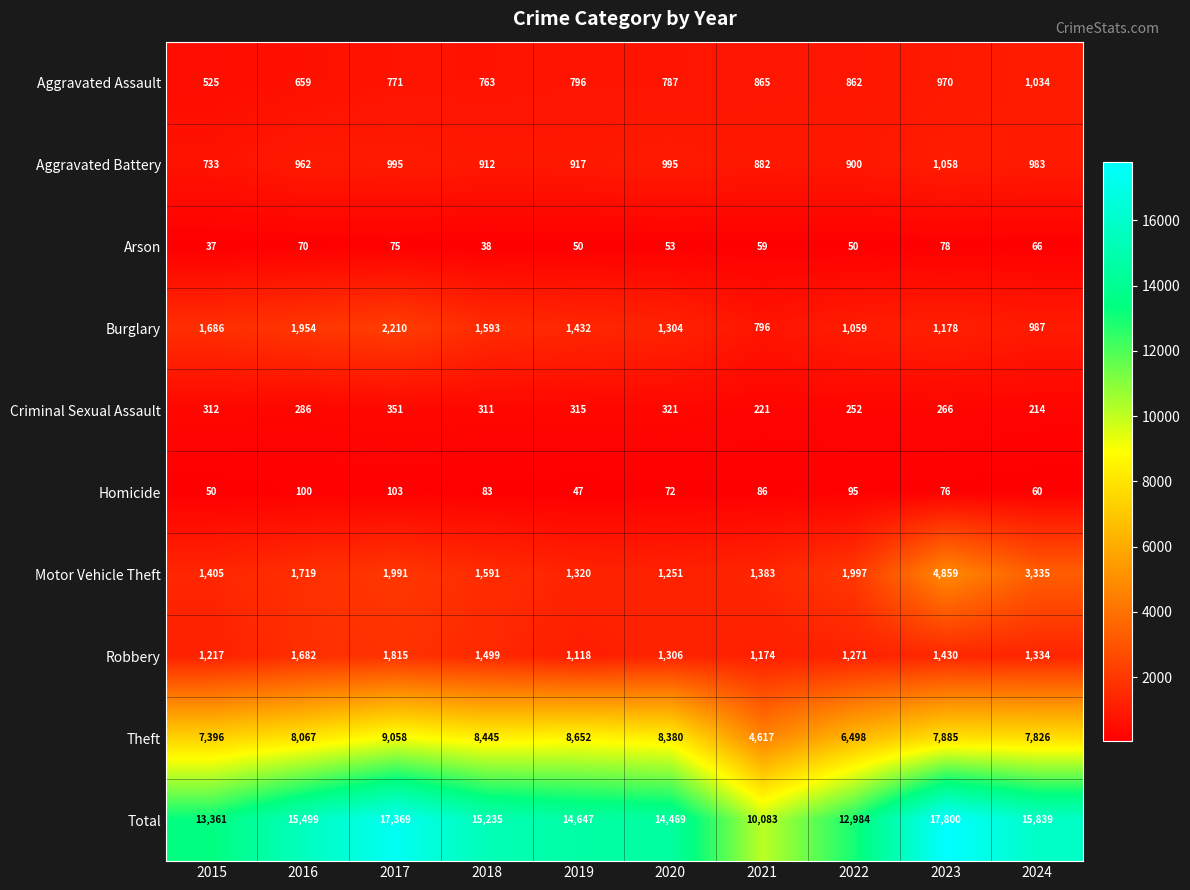

Is it true that Robbery equals 1217 at 2015?

True